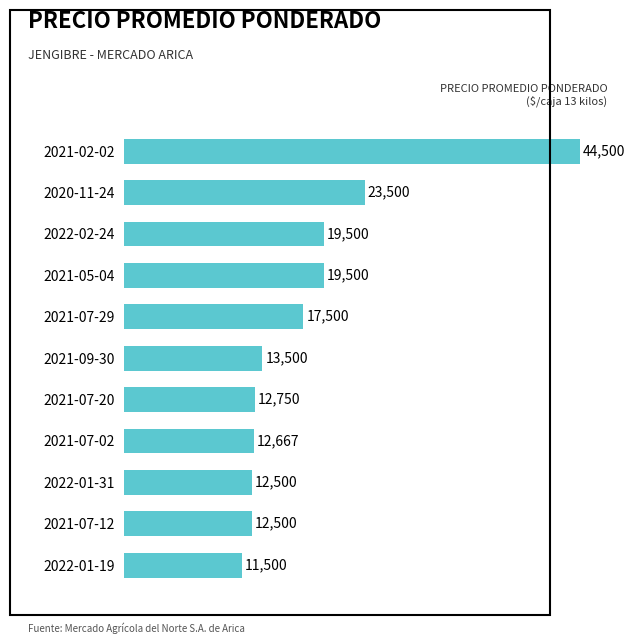

How many data points are less than 13500?

5